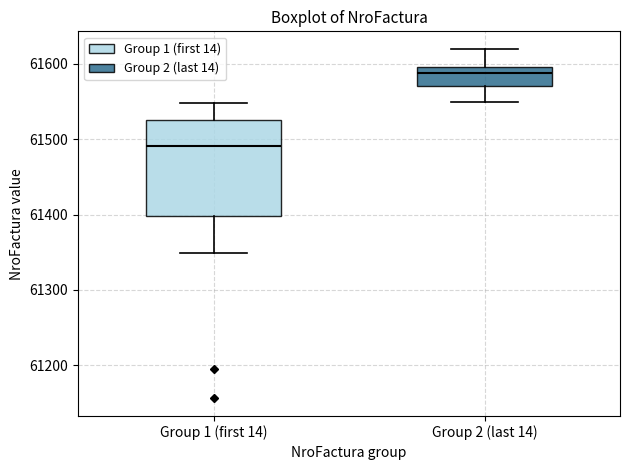

Which box has the lowest median line?

Group 1 (first 14)